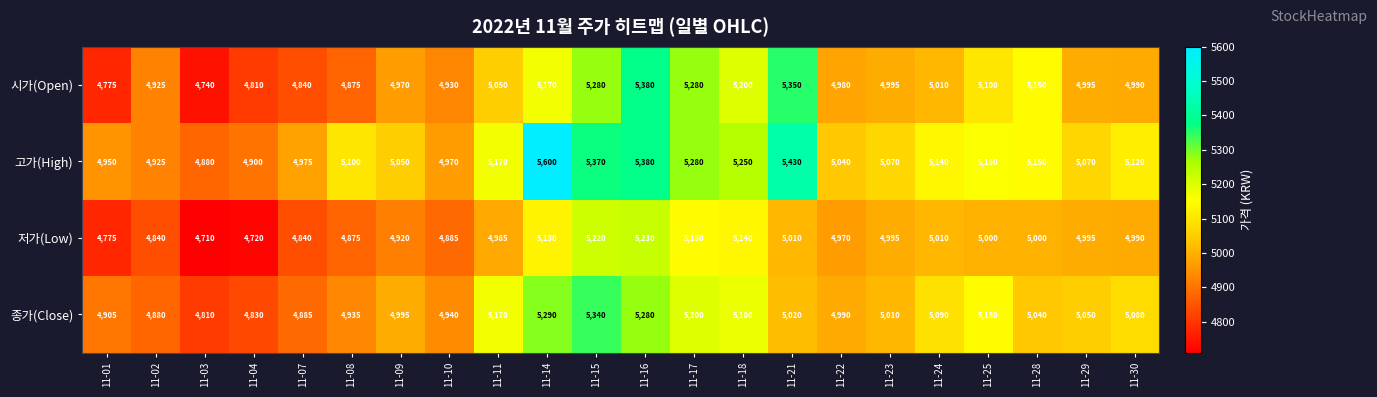

Is the value of 종가(Close) at 11-29 greater than the value of 저가(Low) at 11-16?

No